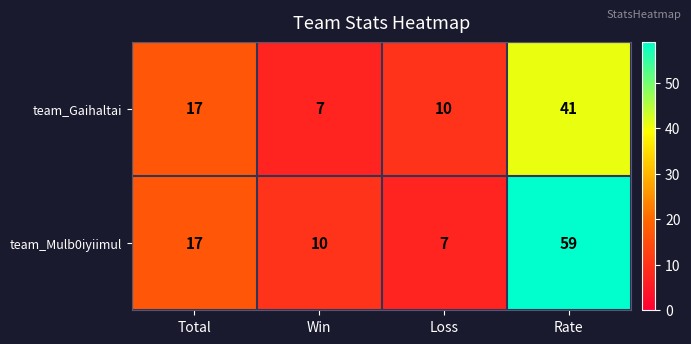

What is the difference between the highest and lowest values at Loss?

3